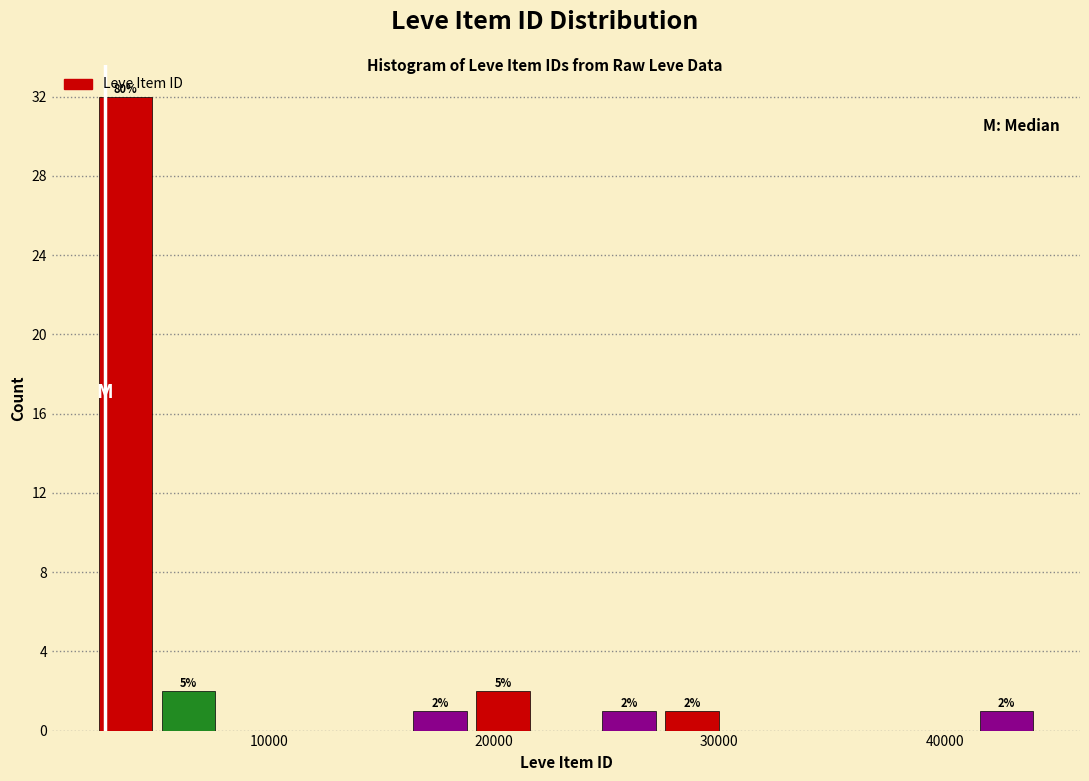

Around what value on the x-axis is the tallest bar? Give the approximate position of its centre, as read against the axis.

4000